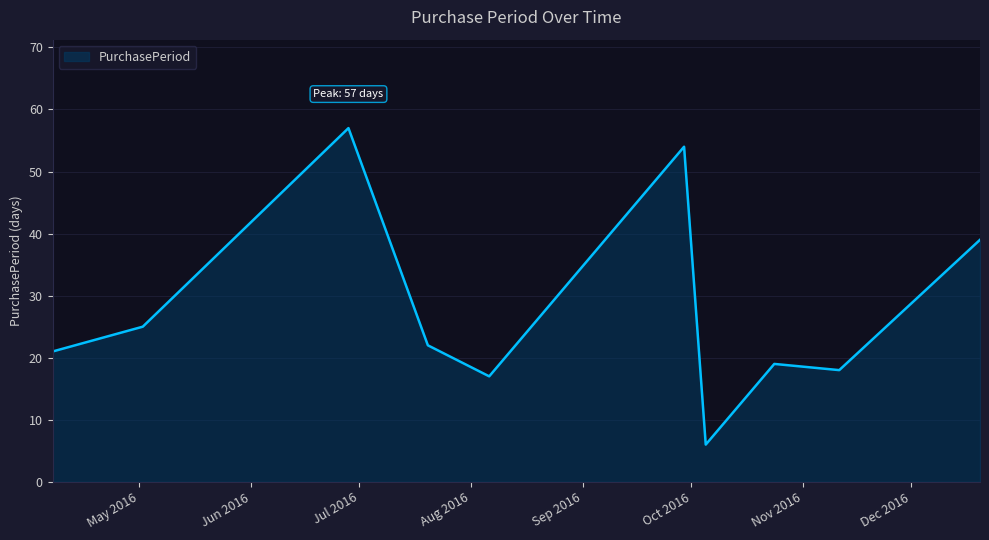

What is the smallest value displayed?

6